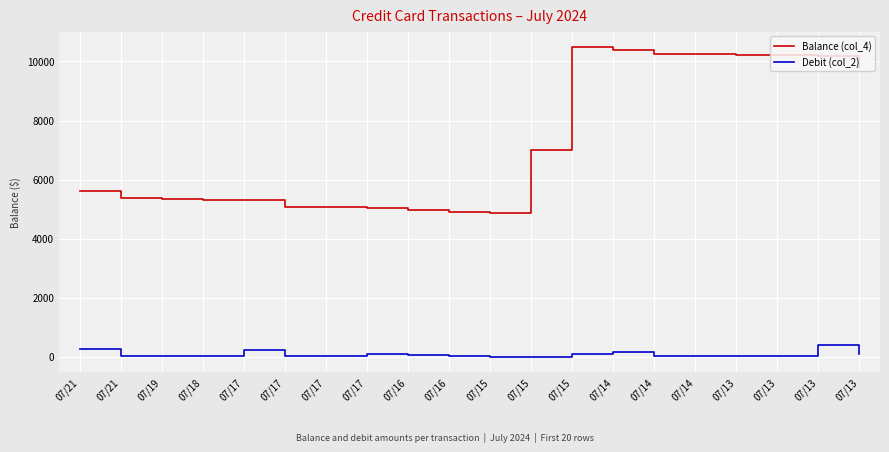

What is the maximum value shown in the chart?

10487.5